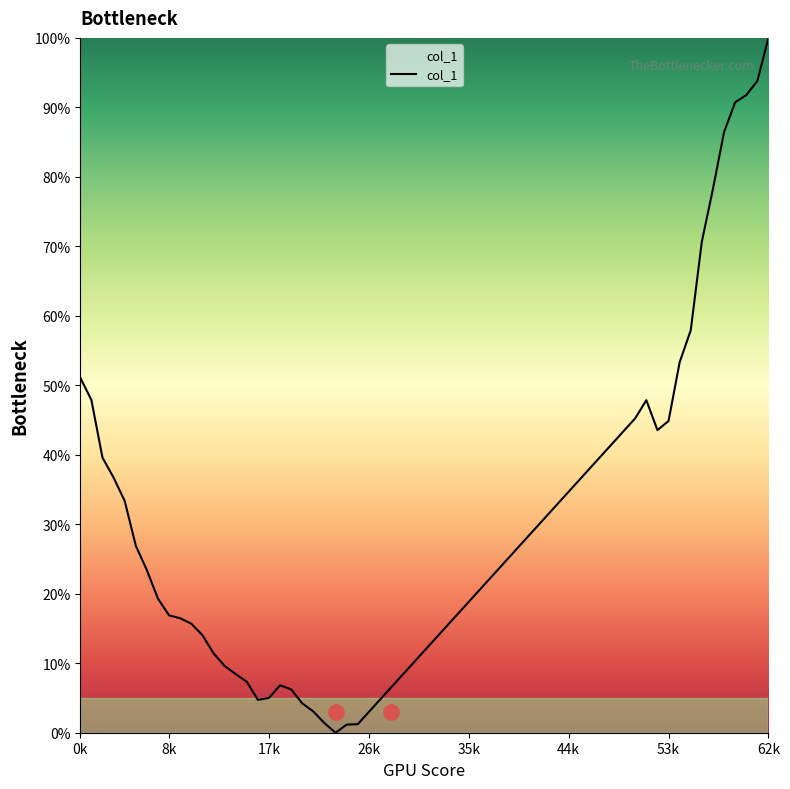

What is the highest value of the col_1 series?

100.0